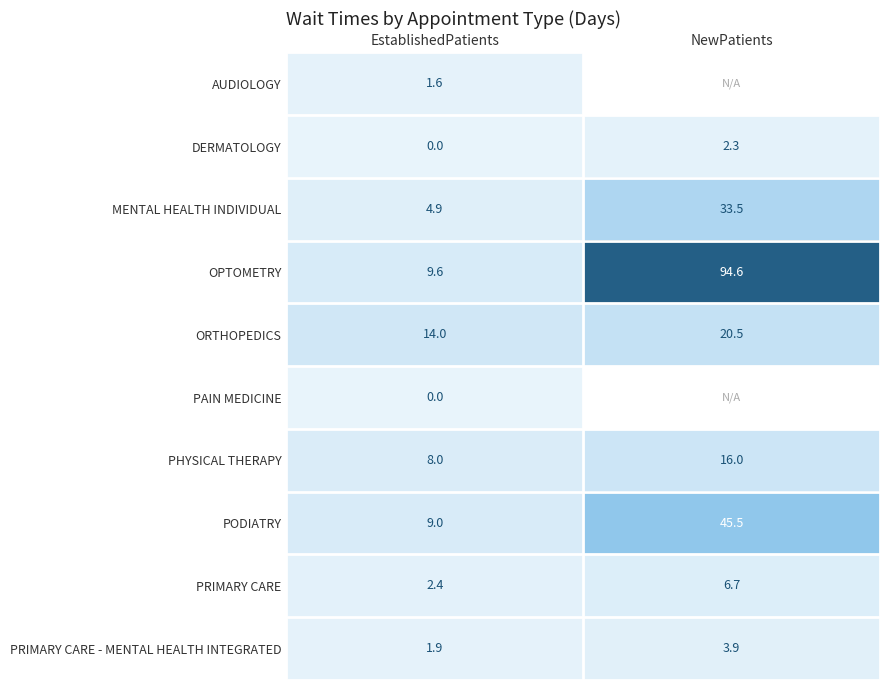

Which category has the highest value in the PRIMARY CARE - MENTAL HEALTH INTEGRATED series?

NewPatients